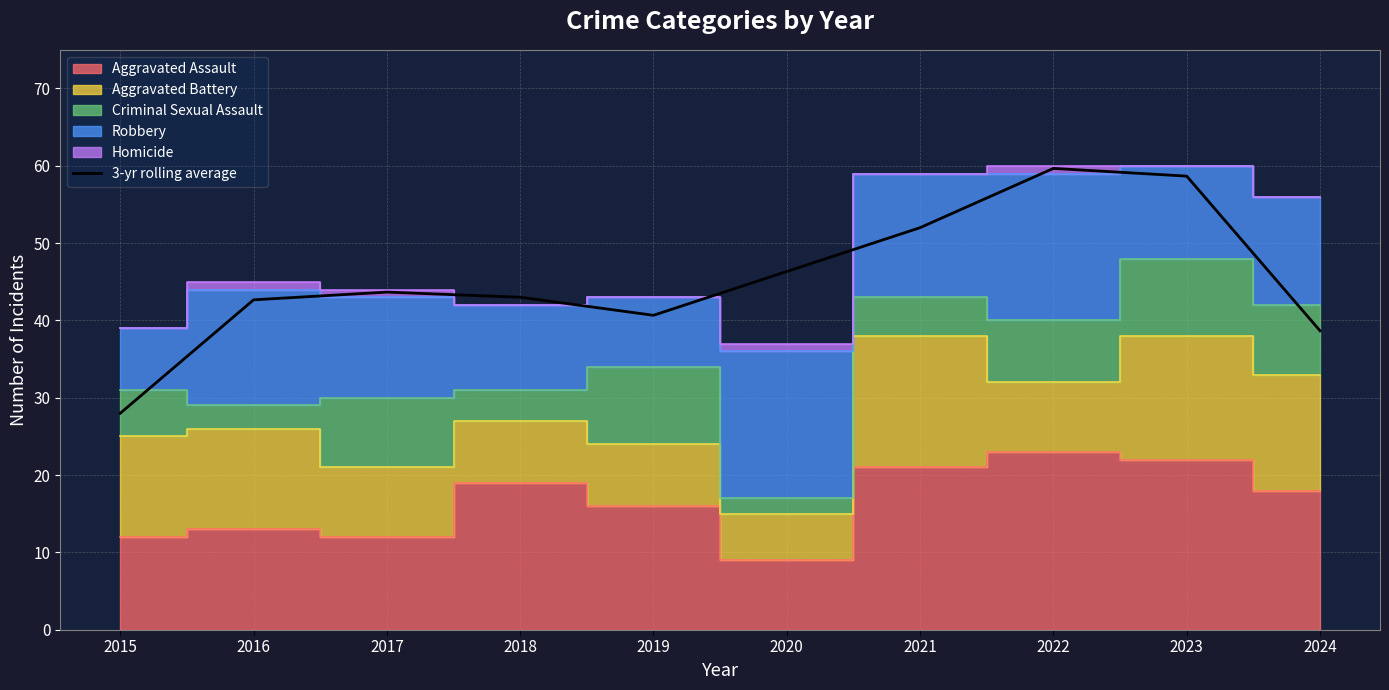

Where is the data nearest to the value 43?

2018